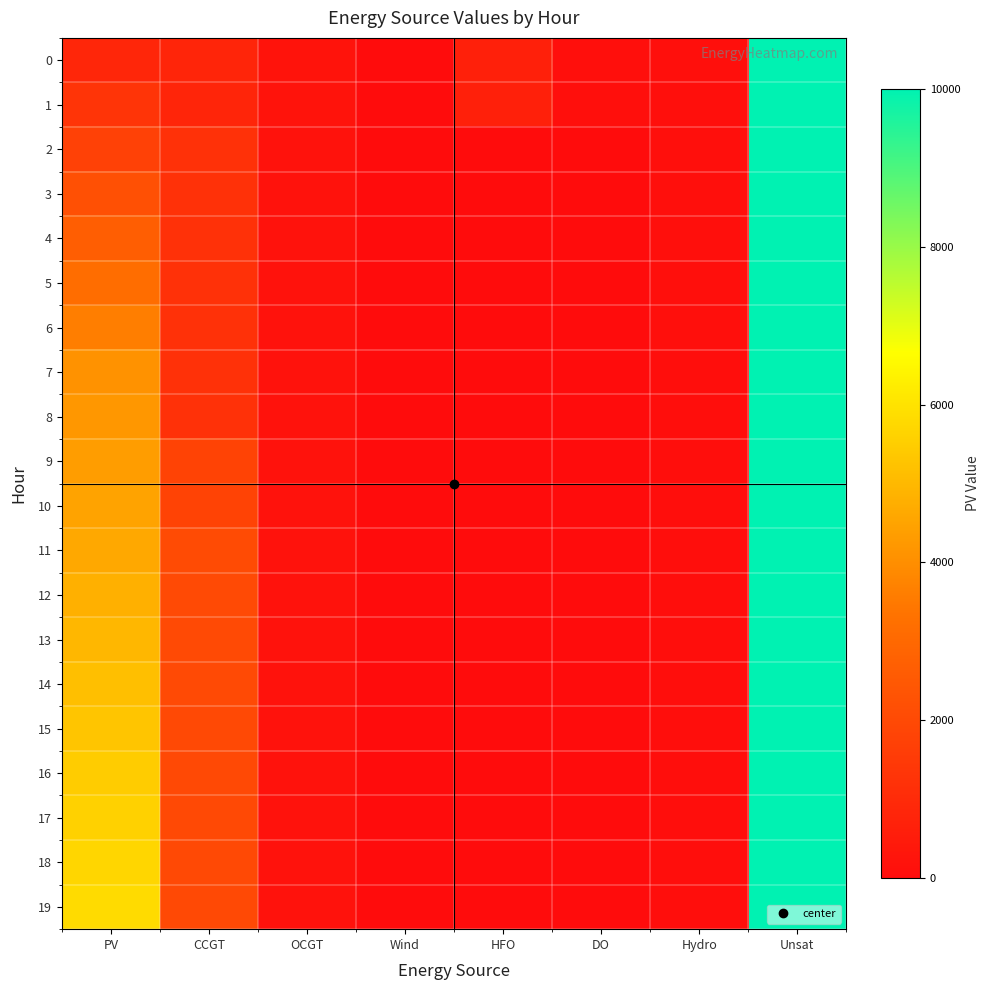

At how many categories does at least one series exceed 9472?

1